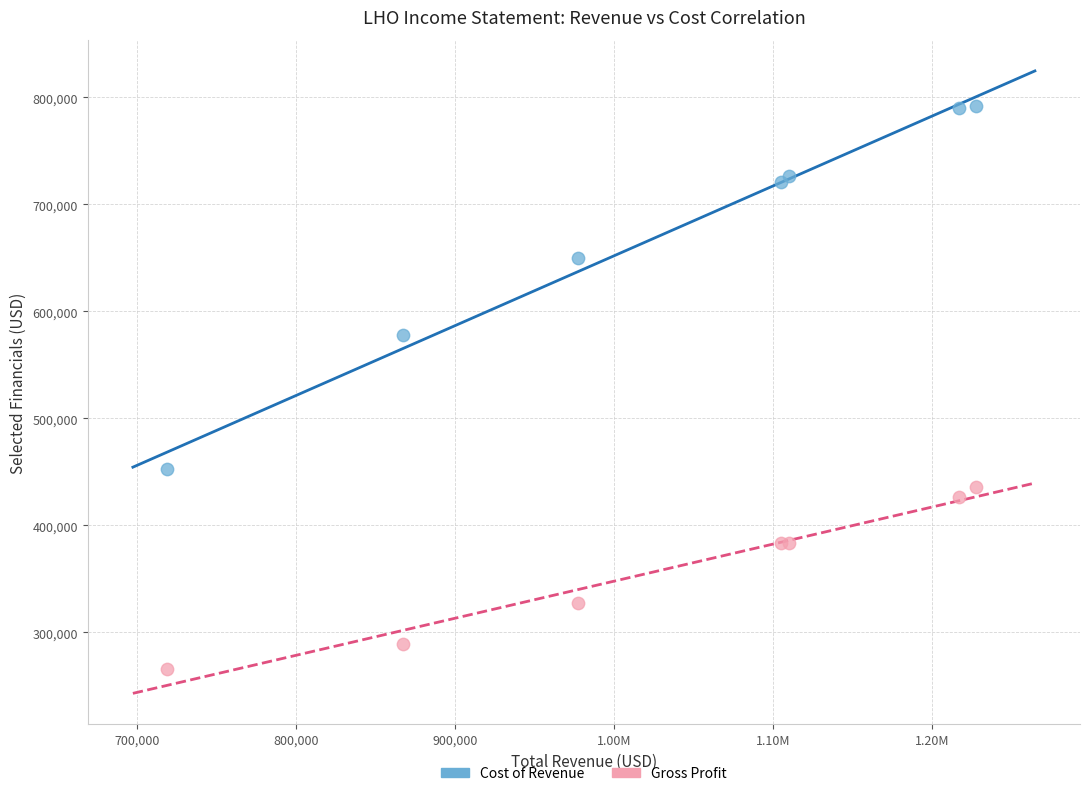

Which series has the widest spread of Y values?

Cost of Revenue